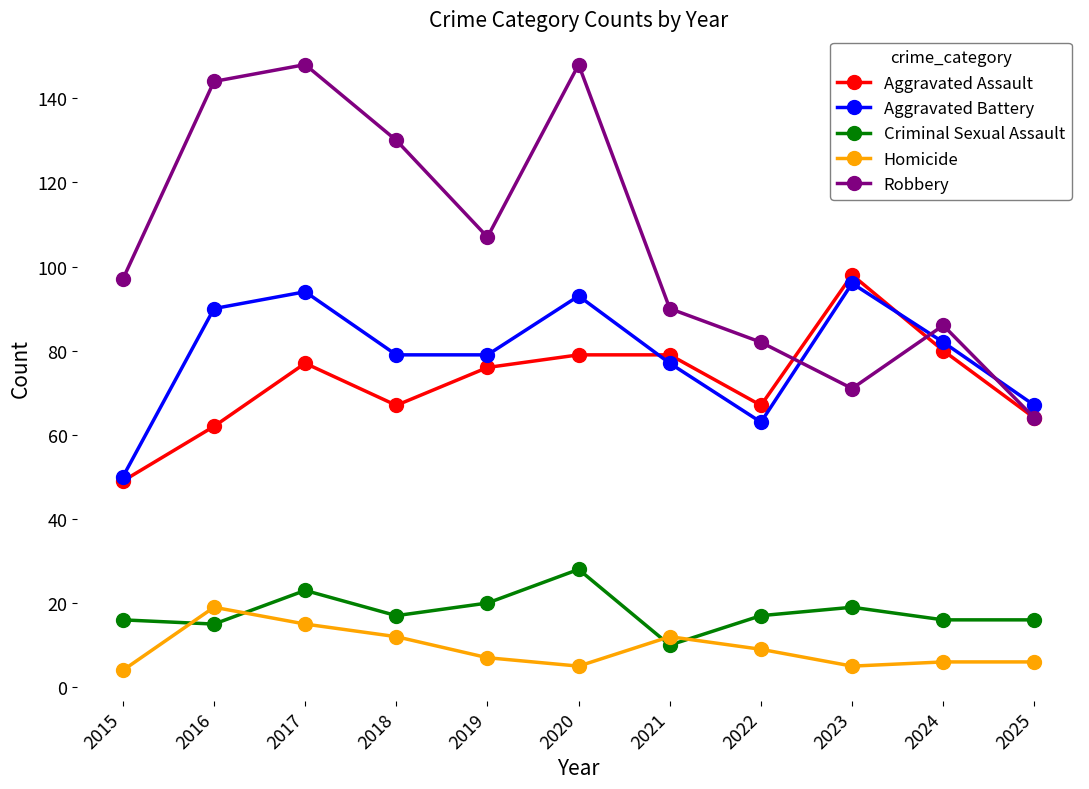

What is the sum of the Criminal Sexual Assault values at 2024 and 2022?

33